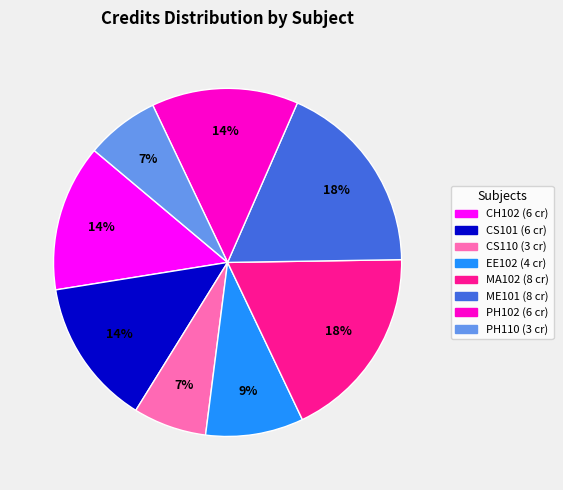

To the nearest percent, what percentage of the pie is MA102?

18%